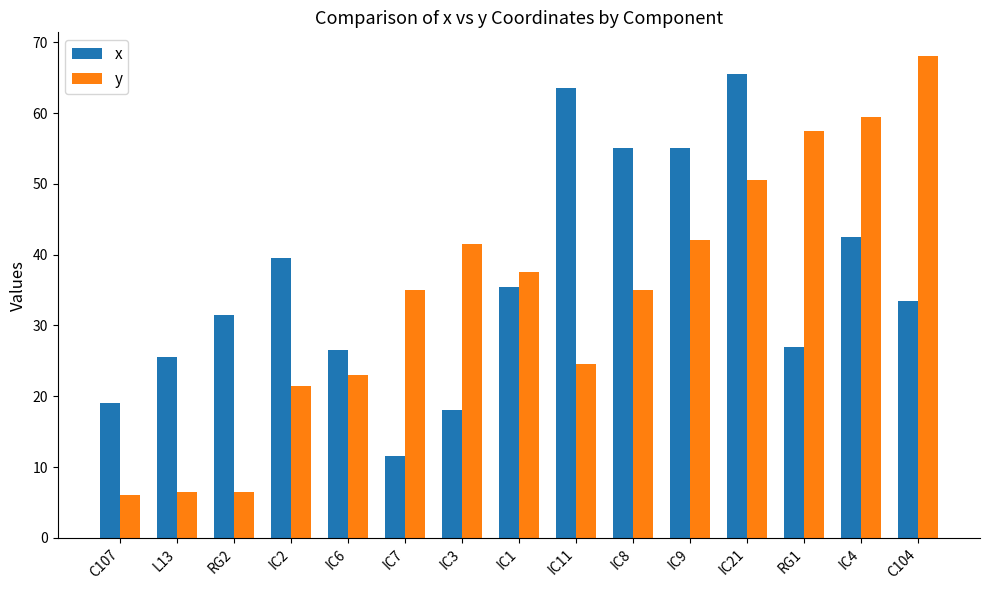

Which category has the lowest value in the x series?

IC7